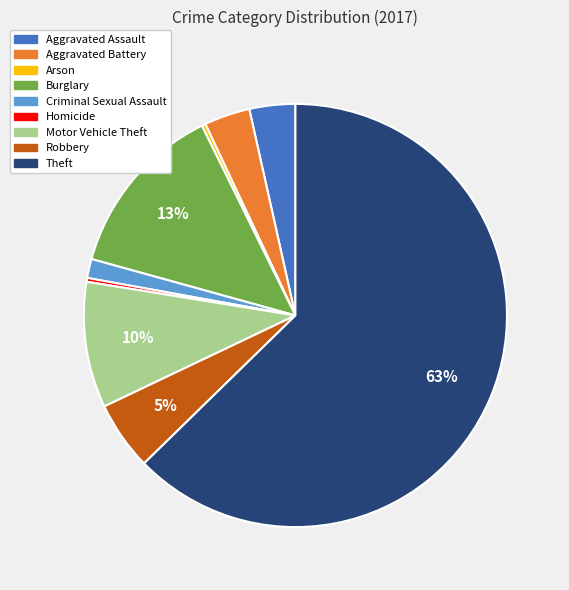

Approximately how many times larger is the value at Aggravated Assault compared to Arson?

12.0